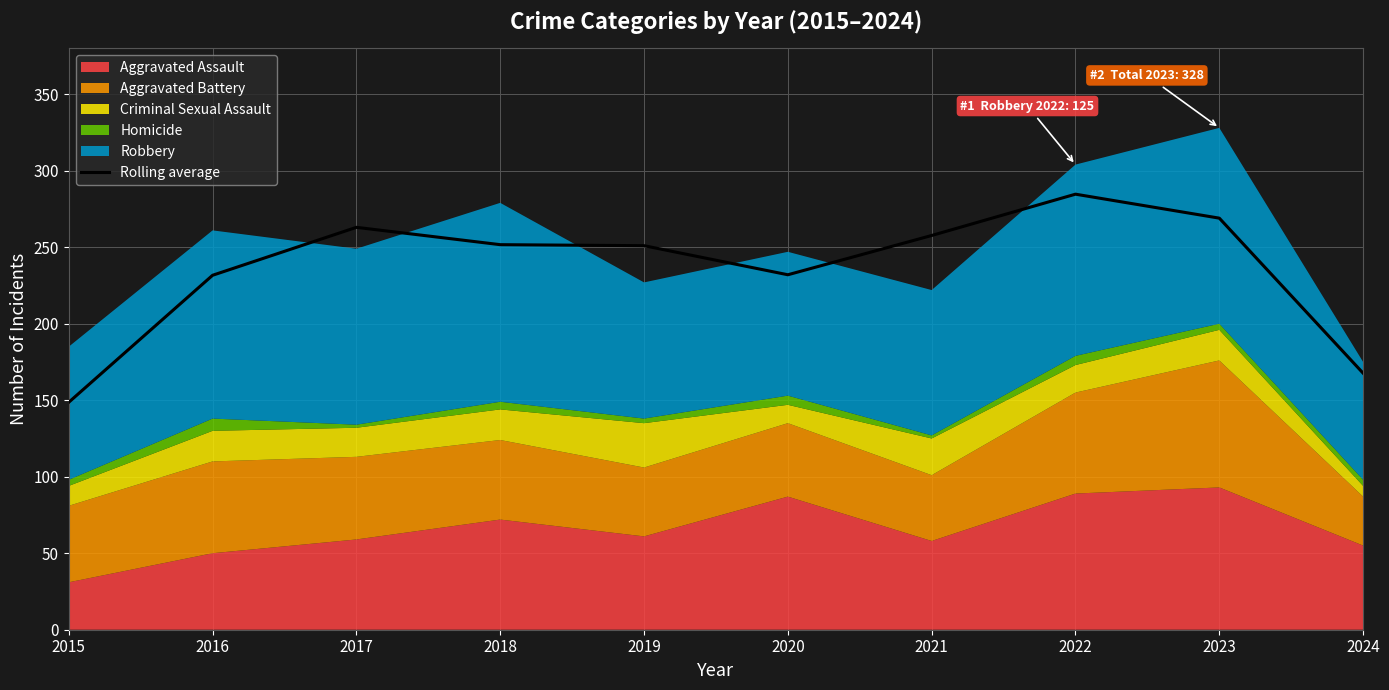

Read the value at 2019.

251.0